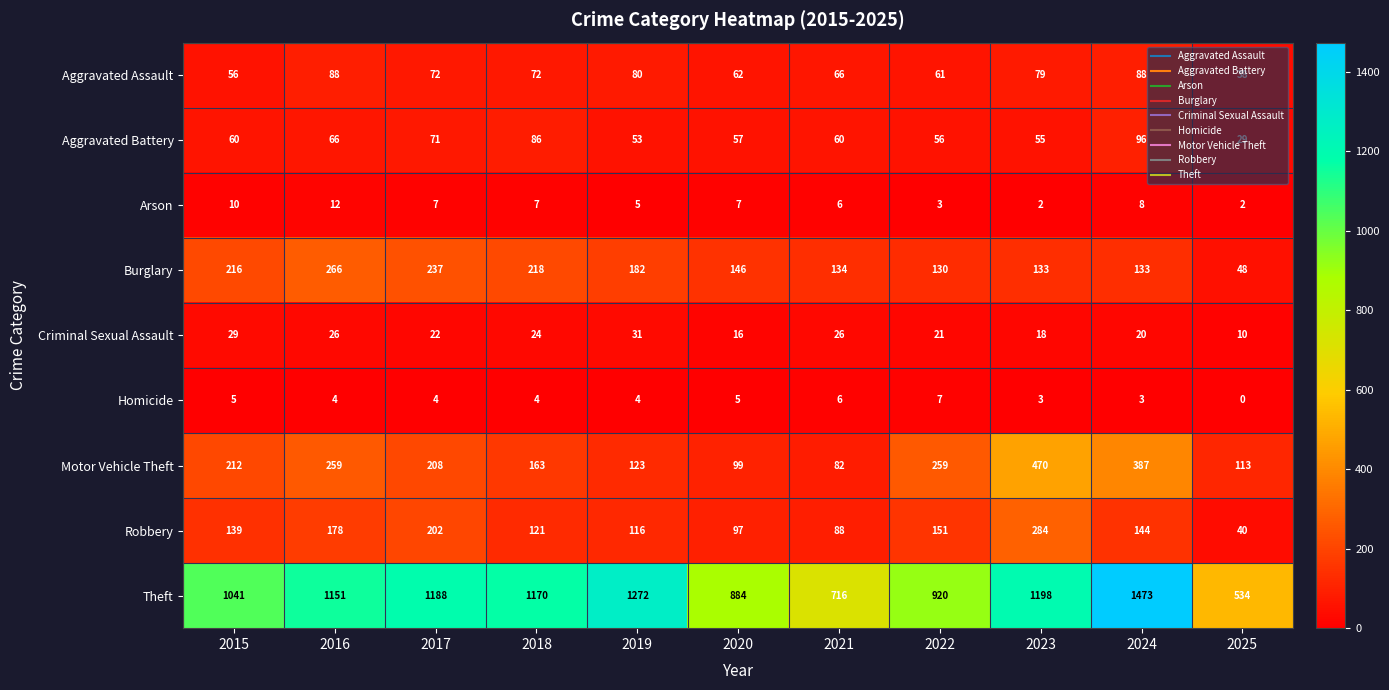

What is the total value across all series at 2017?

2011